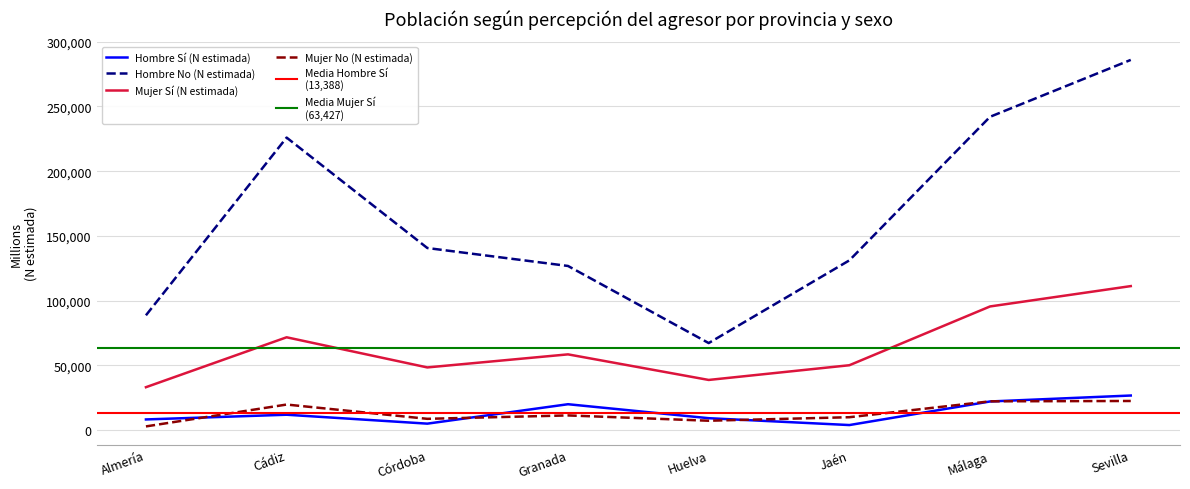

Where do Mujer No (N estimada) and Hombre Sí (N estimada) first cross each other?

Almería and Cádiz